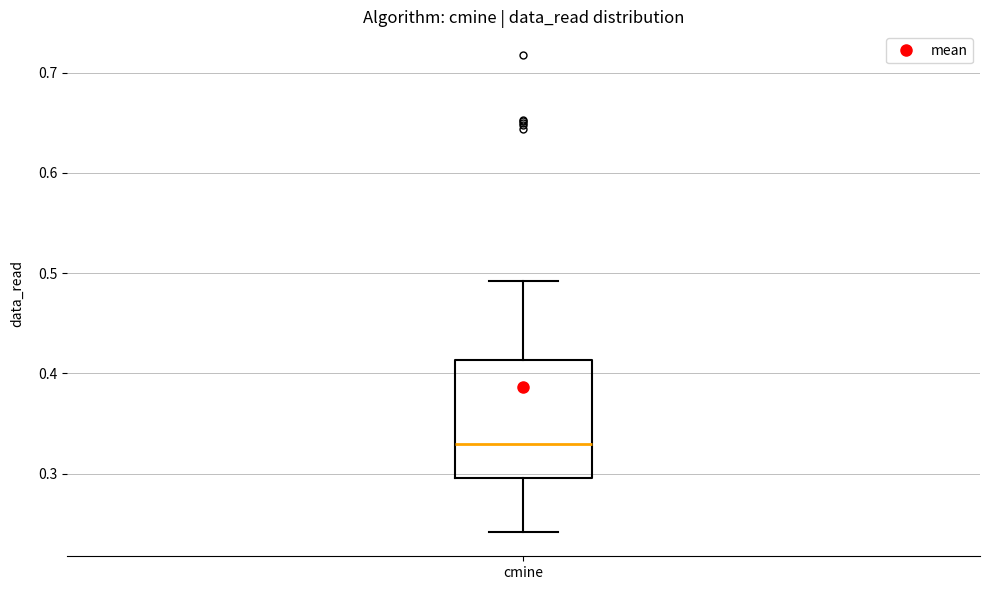

Transcribe this box plot: give where the median line is, the range the box spans, and where the two whiskers end, as read against the y-axis. The values are not printed on the chart, so give them approximately, as read against the axis.

median 0.33, box 0.30 to 0.41, whiskers 0.24 to 0.49